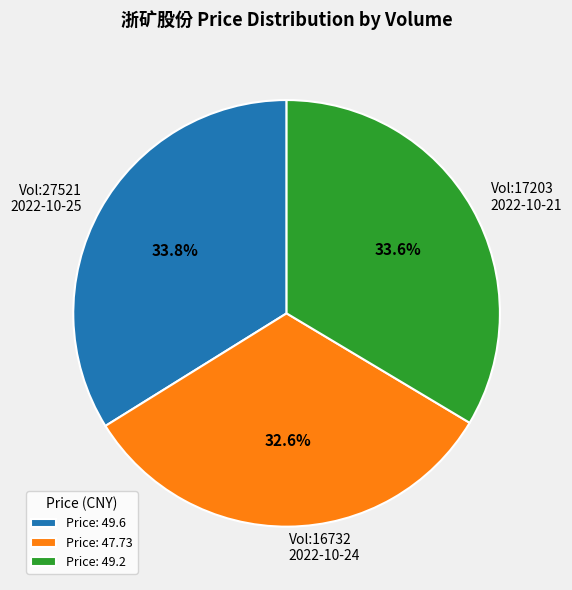

Is there any slice that represents more than half of the pie?

No